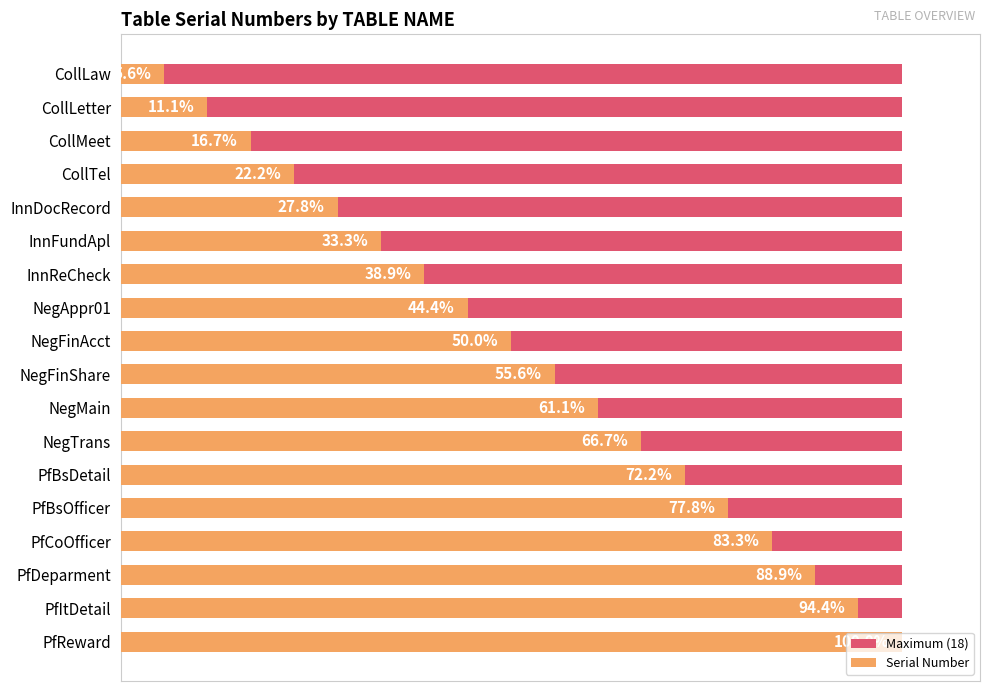

What is the maximum value shown in the chart?

18.0